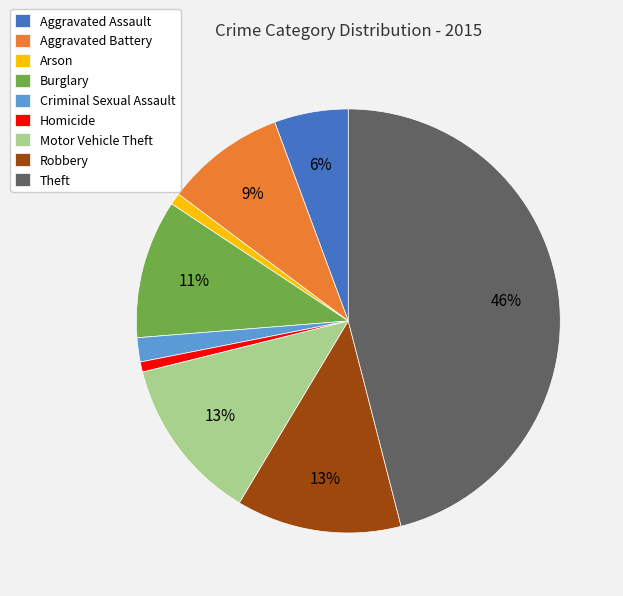

What percentage is the Motor Vehicle Theft slice, to the nearest percent?

13%